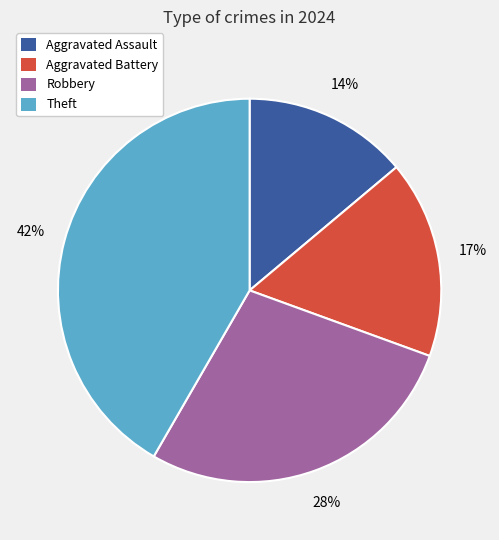

Does Theft account for over 50% of the chart?

No